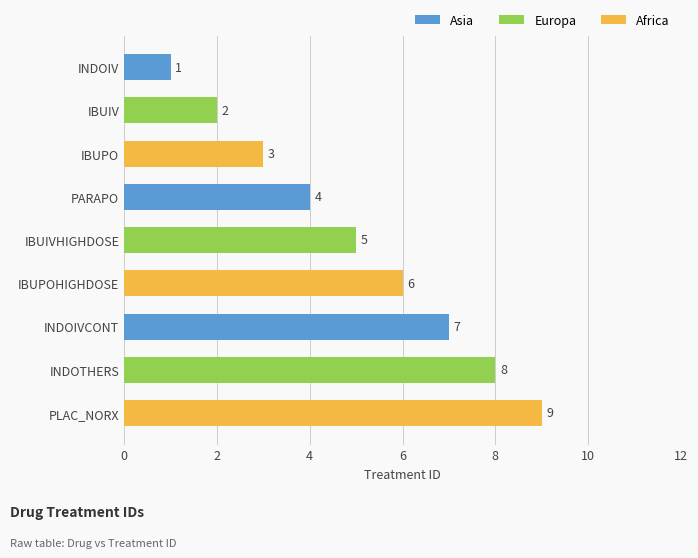

At which label is the value closest to 5?

IBUIVHIGHDOSE